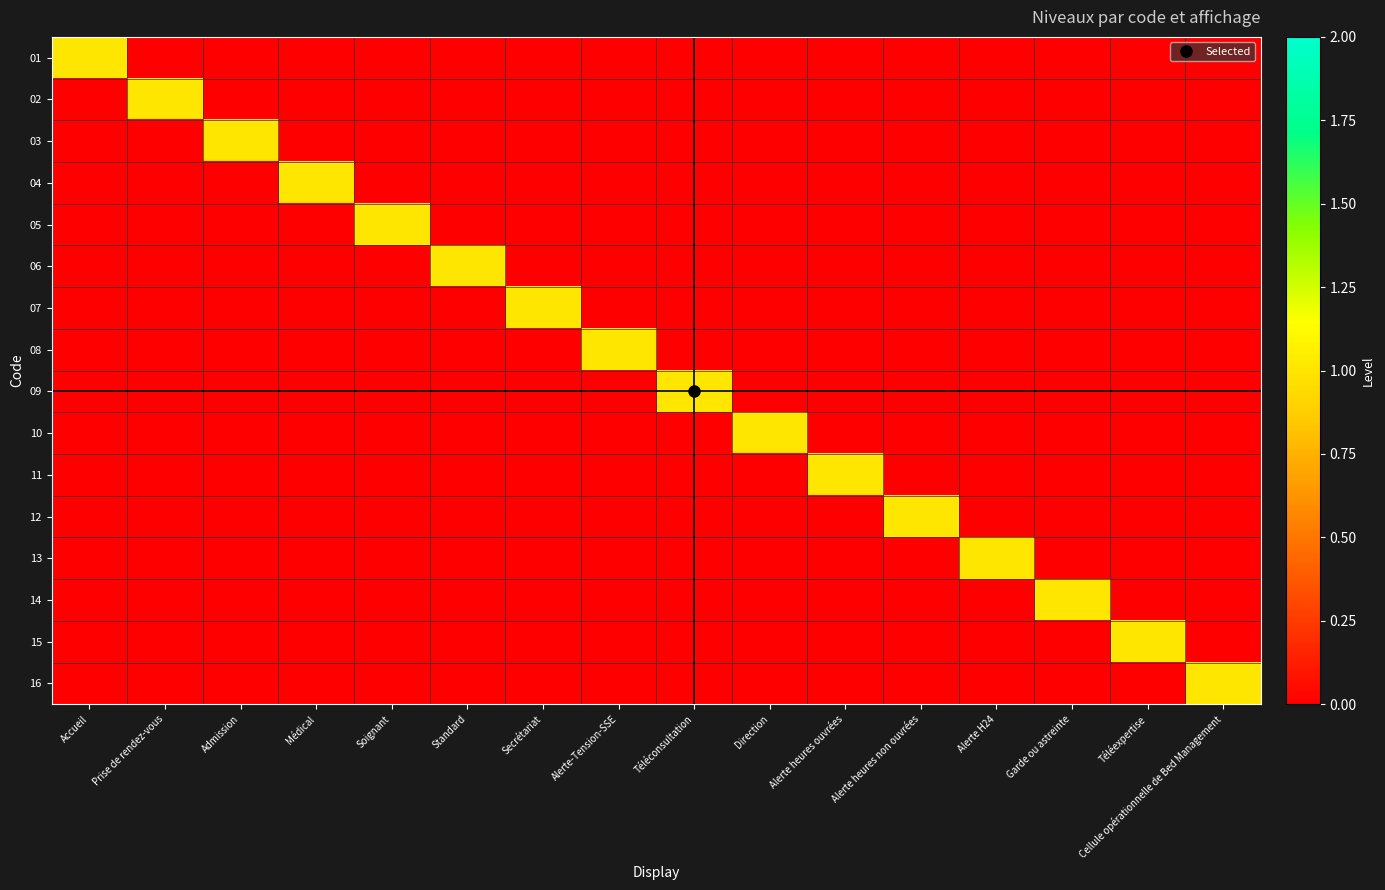

Between Accueil and Alerte heures ouvrées, which is larger?

Accueil